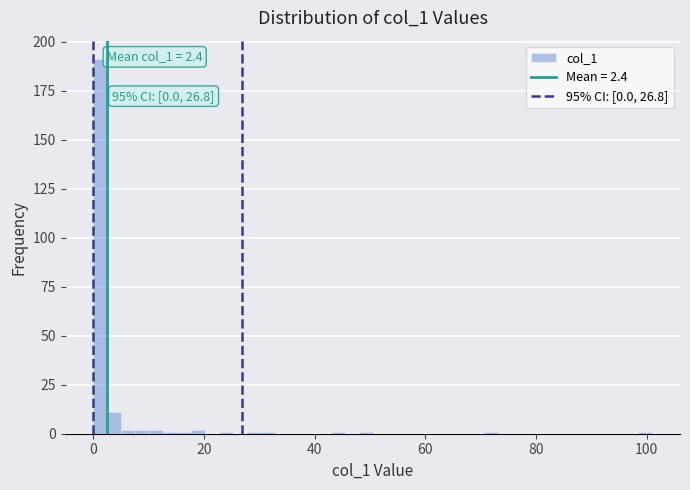

Around what value on the x-axis is the tallest bar? Give the approximate position of its centre, as read against the axis.

2